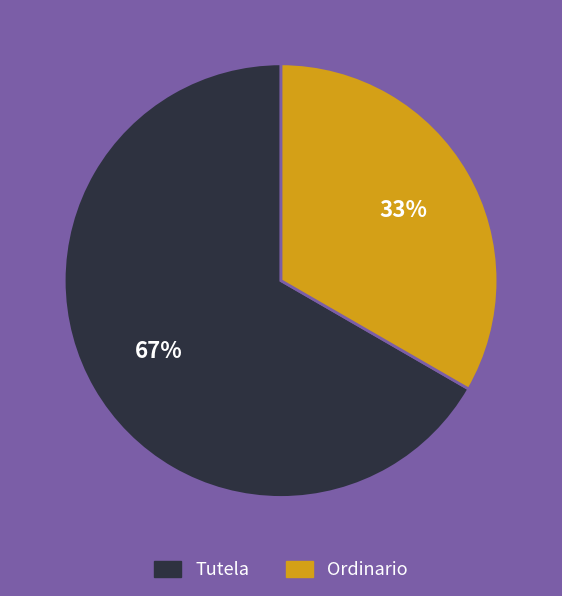

Combined, do Tutela and Ordinario account for over 50%?

Yes